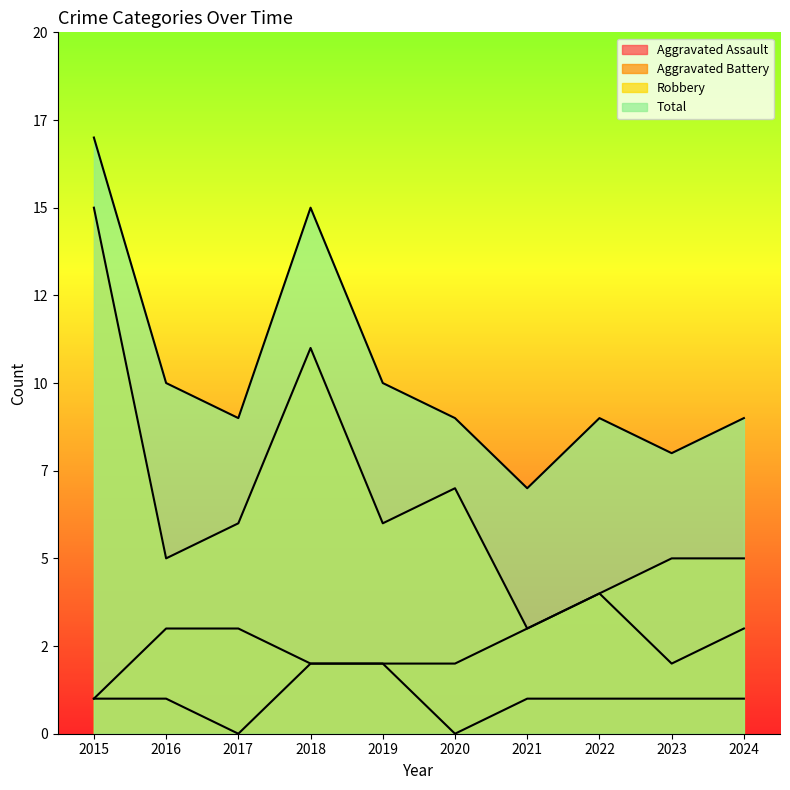

Does the chart display data point markers on the line(s)?

No